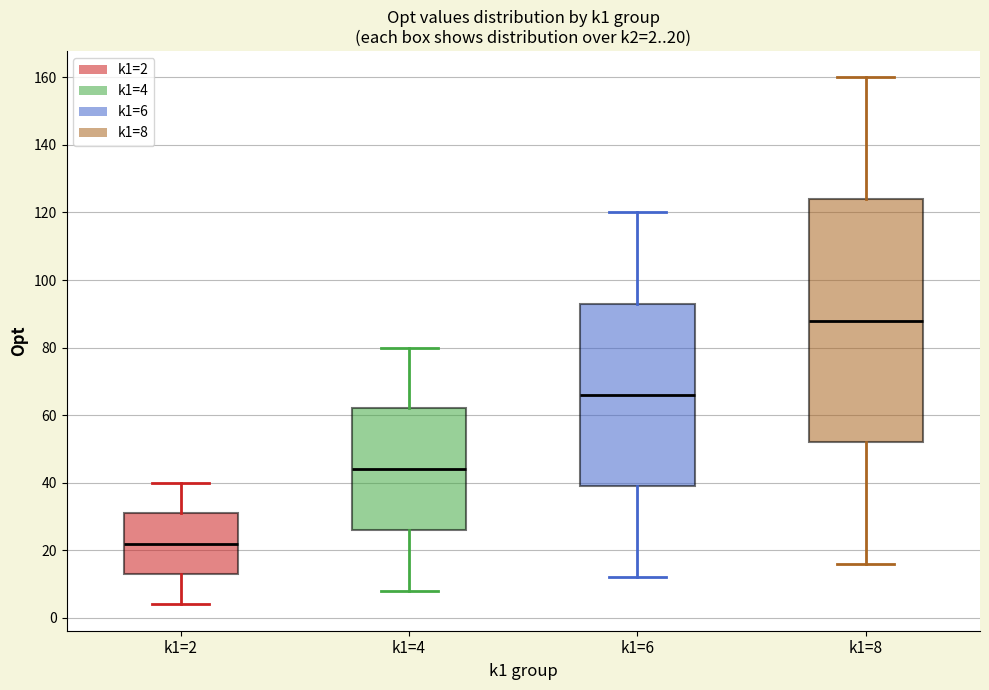

Comparing the boxes themselves (not the whiskers), which one is the tallest?

k1=8